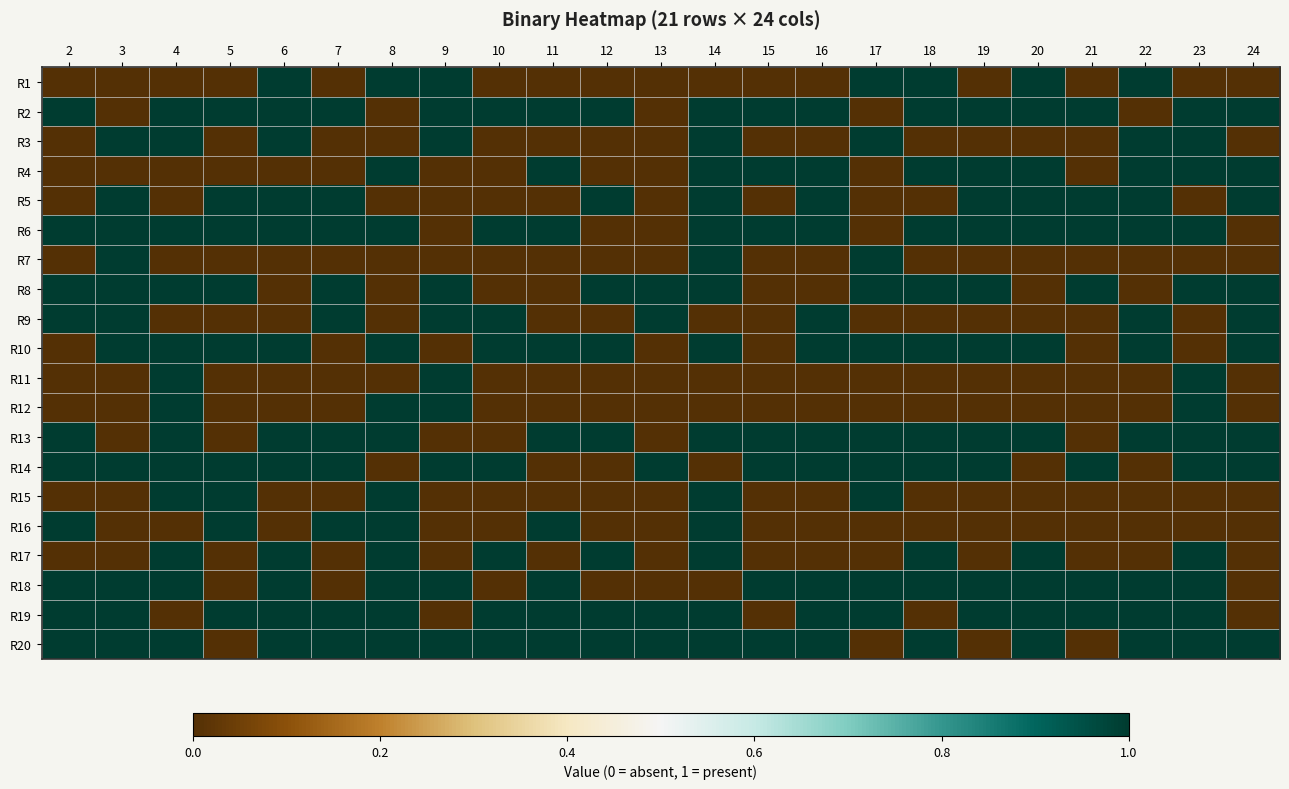

Between 22 and 12, which is larger?

22